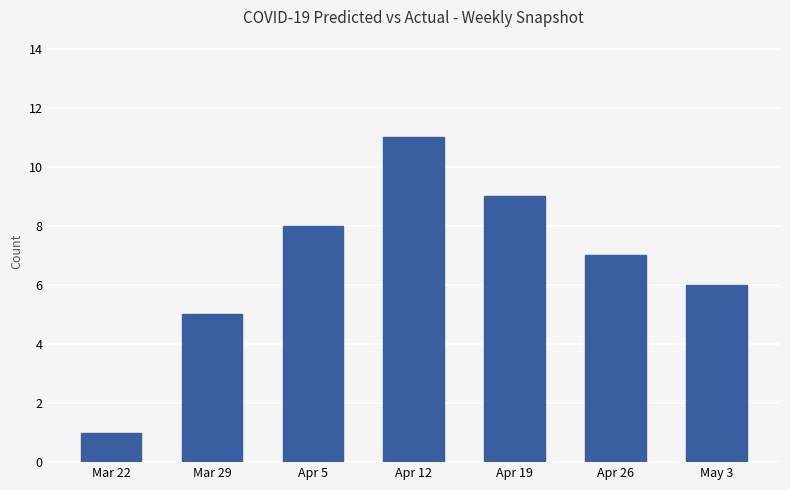

What is the maximum value shown in the chart?

11